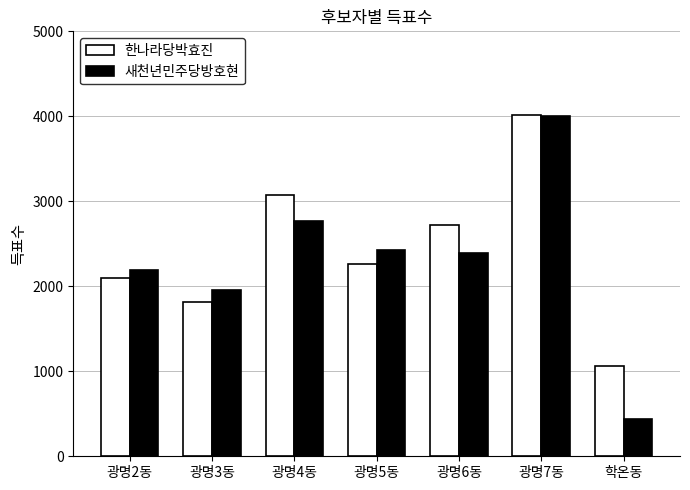

Reading left to right, transcribe all the data shown in this chart.

한나라당박효진: 2101	1821	3076	2264	2725	4018	1060
새천년민주당방호현: 2187	1954	2772	2426	2391	4006	443